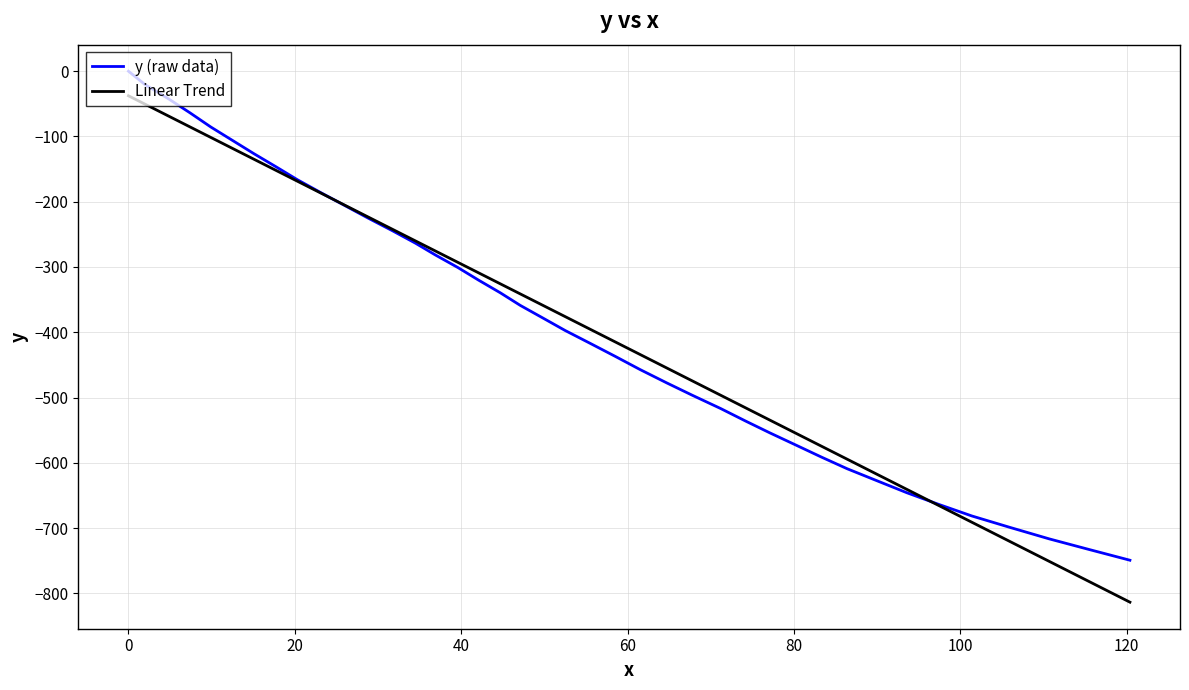

Which series has the widest spread of values?

Linear Trend